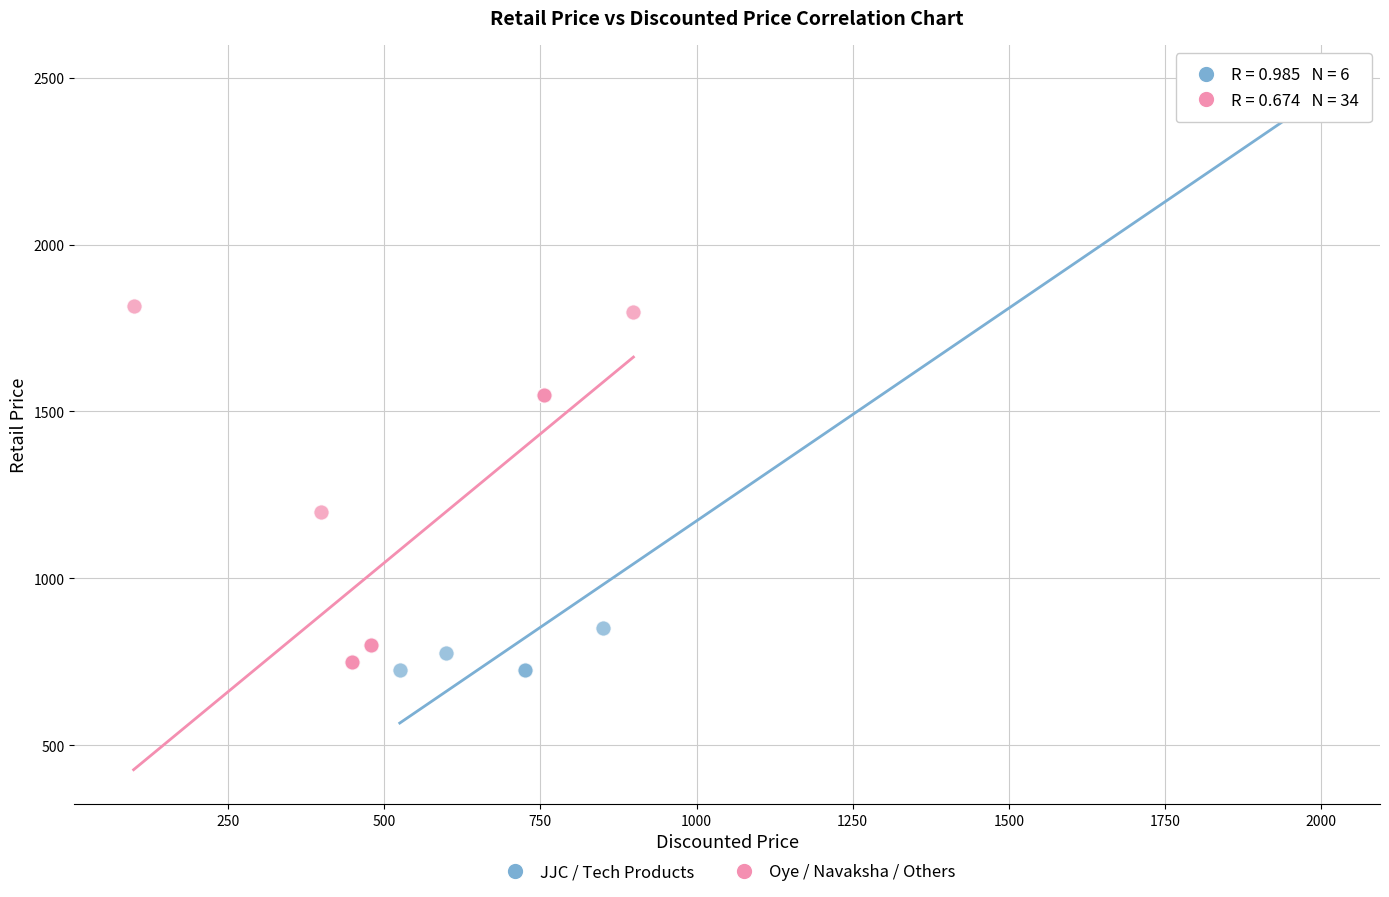

Which series has the largest Y range (max minus min)?

JJC / Tech Products